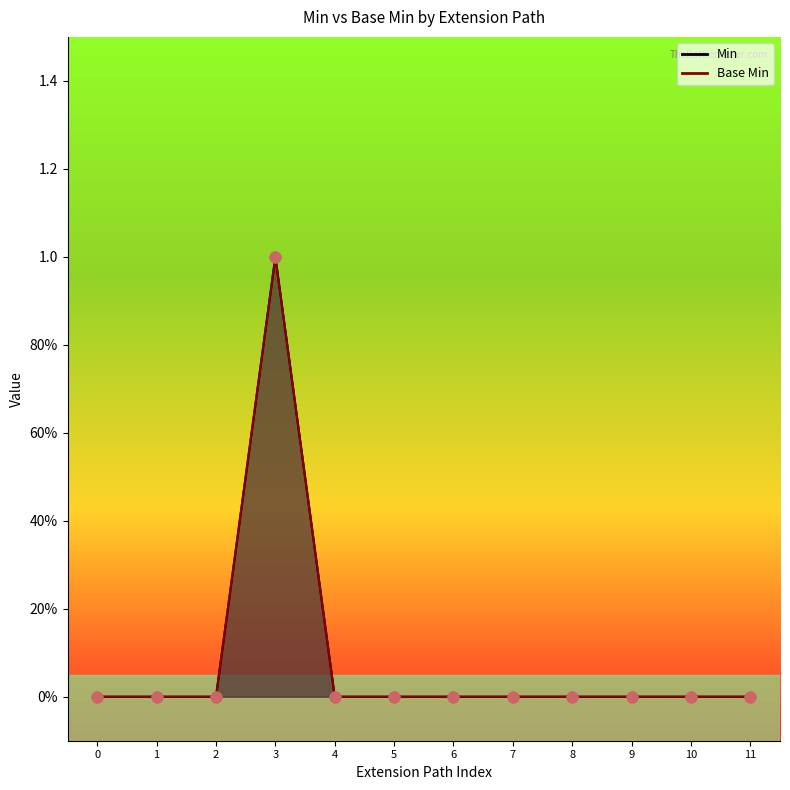

What are all the series names shown in the legend?

Min, Base Min